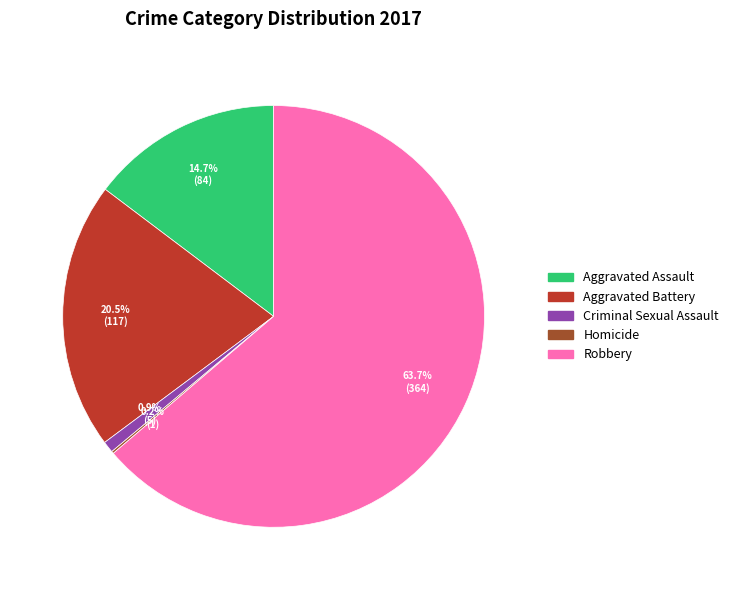

What is the ratio of the value at Robbery to the value at Criminal Sexual Assault?

72.8